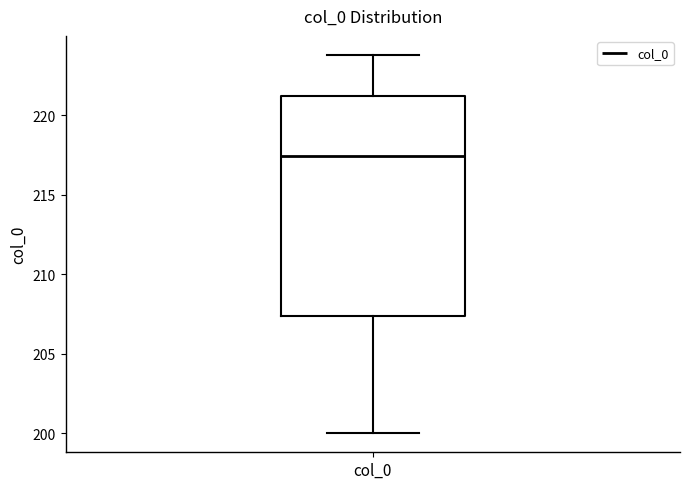

Read this box plot against the y-axis: the position of the median line, the range covered by the box, and the ends of both whiskers. The values are not printed on the chart, so give them approximately, as read against the axis.

median 217.5, box 207.5 to 221.0, whiskers 200.0 to 224.0